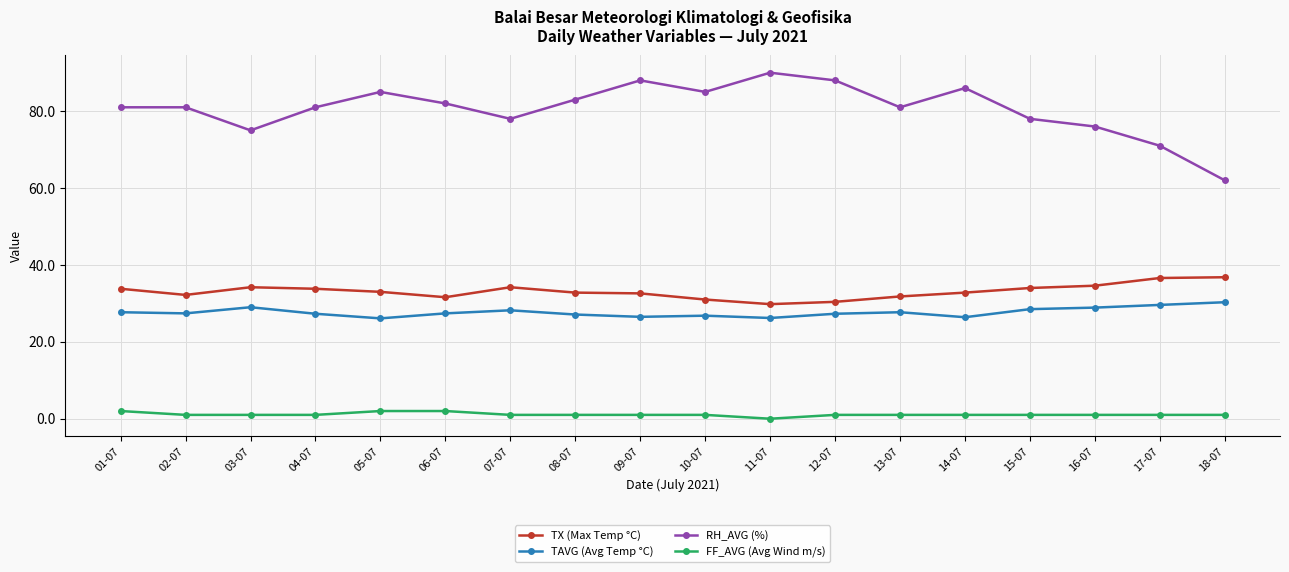

What is the value of the RH_AVG (%) point at the 1st from the left?

81.0